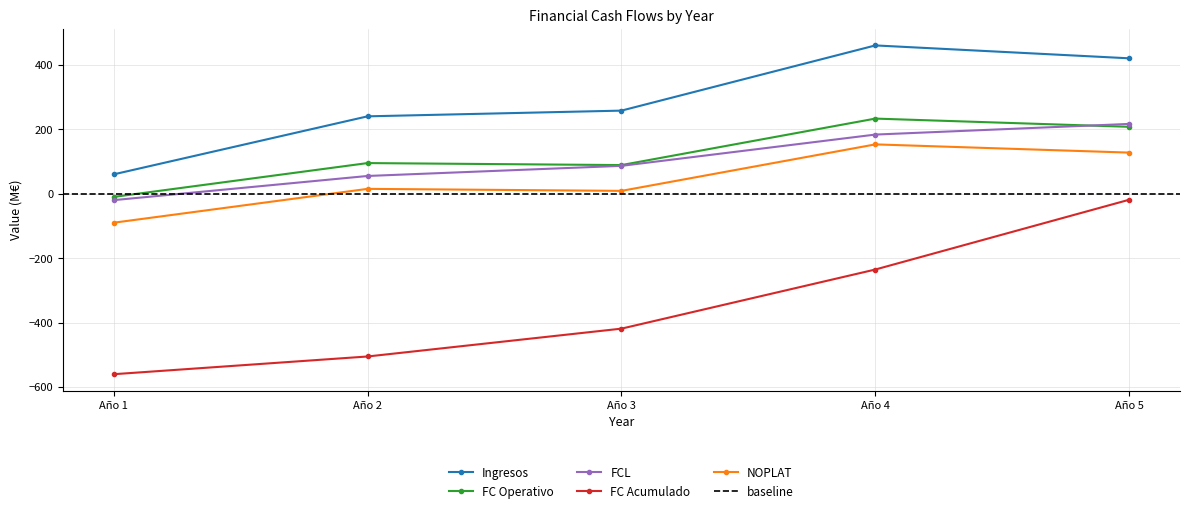

List the series in order of their peak value, lowest first.

FC Acumulado, NOPLAT, FCL, FC Operativo, Ingresos